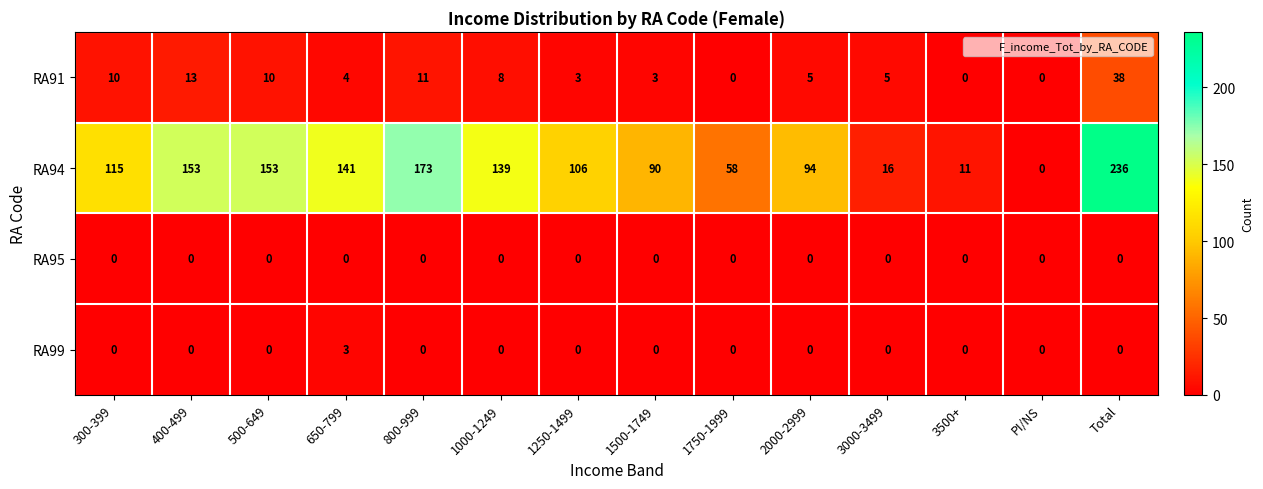

Which series has the widest spread of values?

RA94